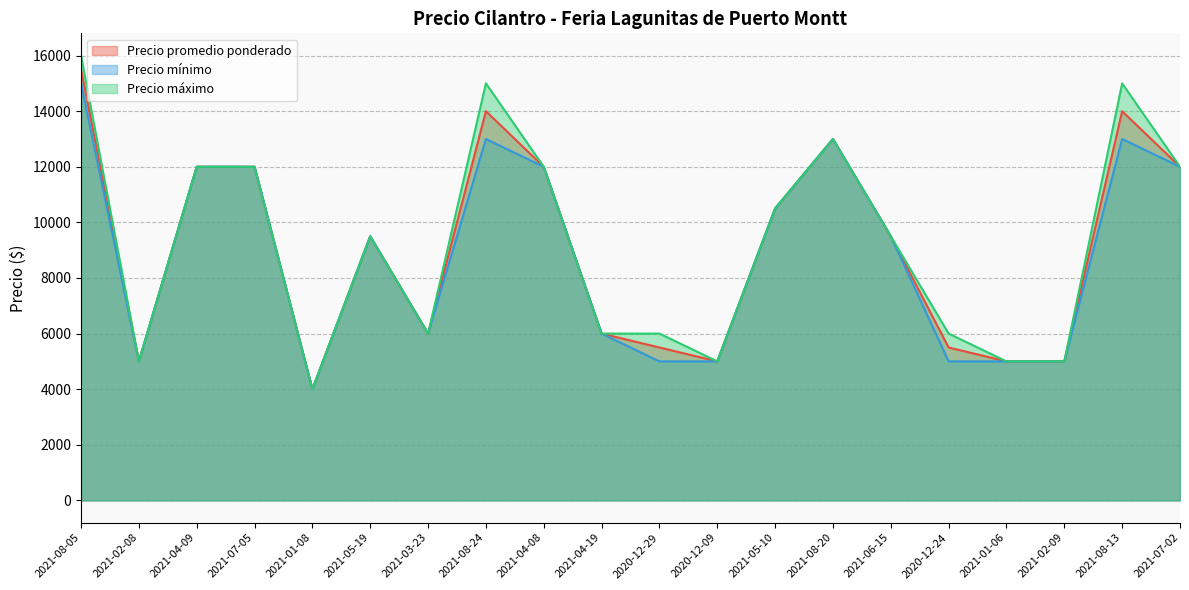

Where does the Precio promedio ponderado series first go above 9500?

2021-08-05